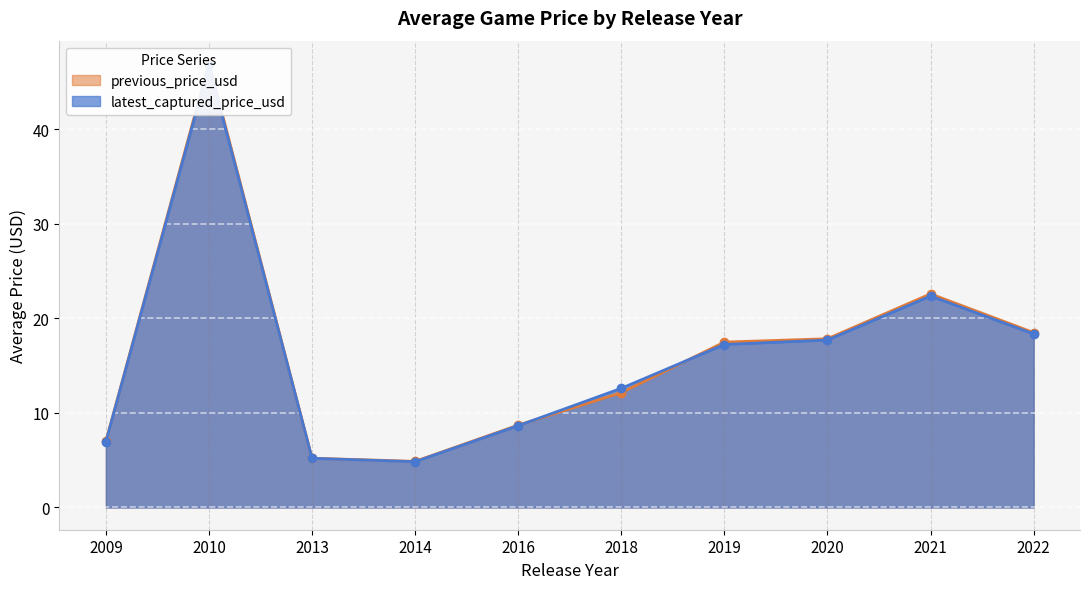

Is it true that latest_captured_price_usd equals 3.4 at 27?

False